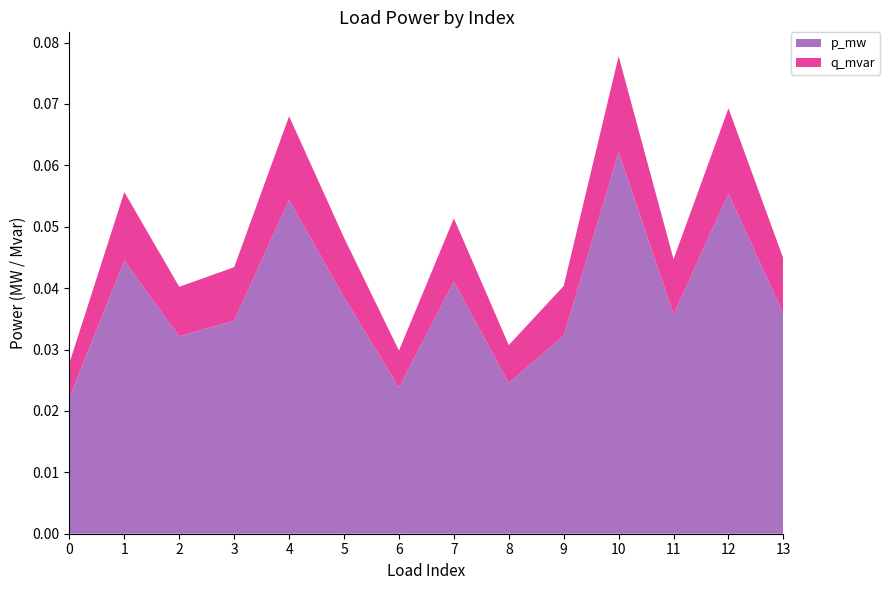

Reading right to left, extract all data points from this chart.

p_mw: 0.0	0.1	0.0	0.1	0.0	0.0	0.0	0.0	0.0	0.1	0.0	0.0	0.0	0.0
q_mvar: 0.0	0.0	0.0	0.0	0.0	0.0	0.0	0.0	0.0	0.0	0.0	0.0	0.0	0.0